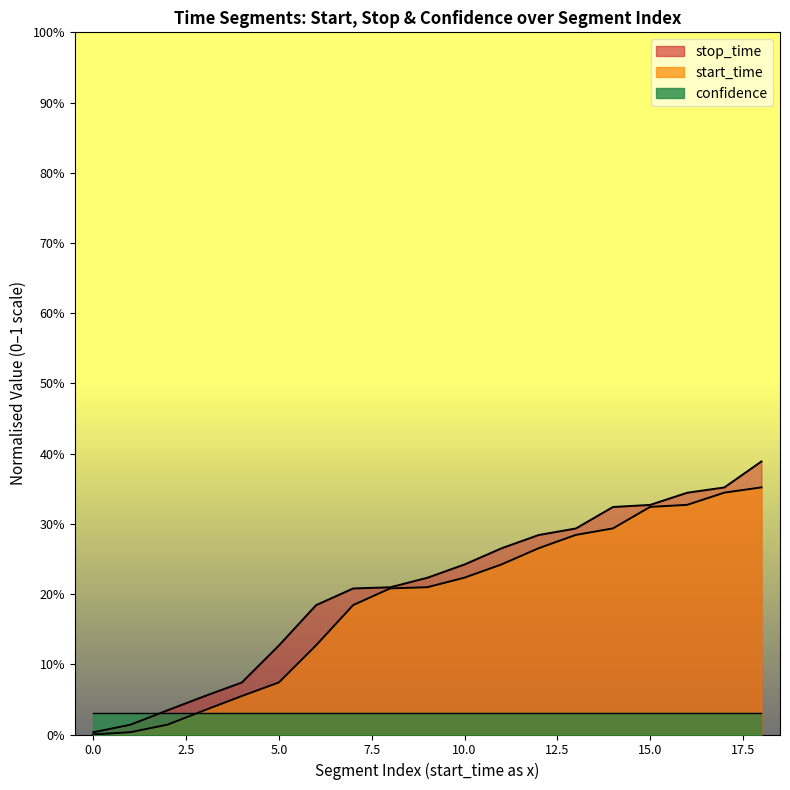

Does the chart display data point markers on the line(s)?

No